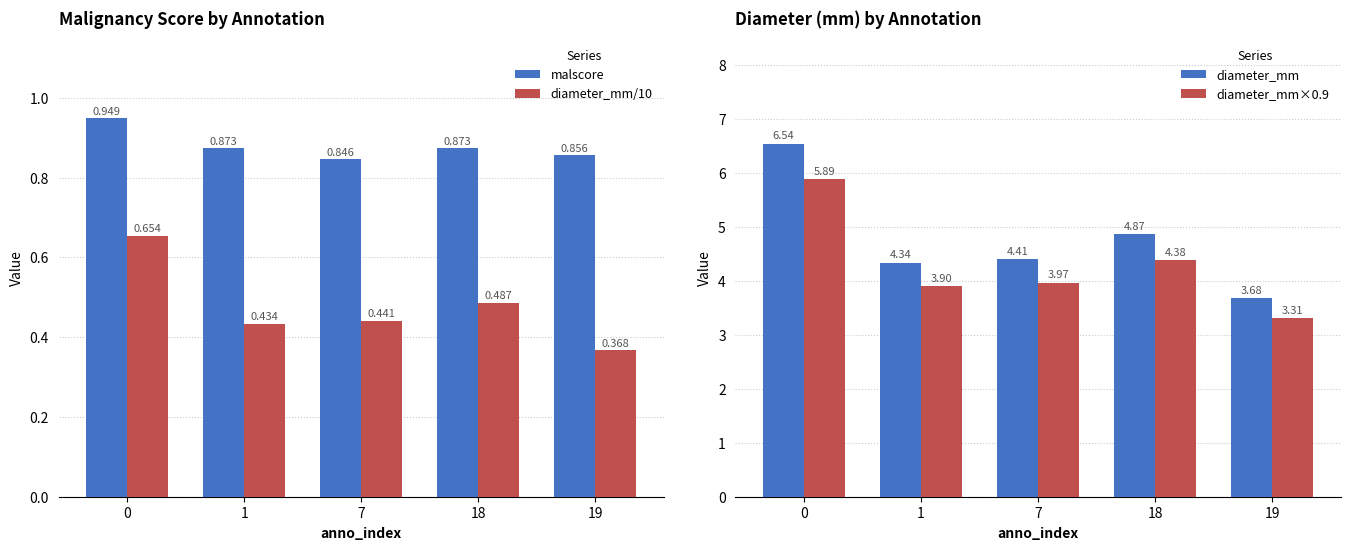

What is the difference between the maximum and minimum values in the diameter_mm/10 series?

0.3